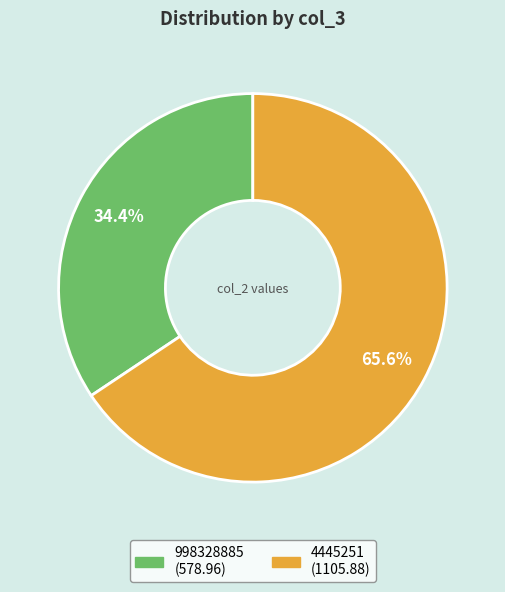

Which slice represents more than half of the pie?

4445251